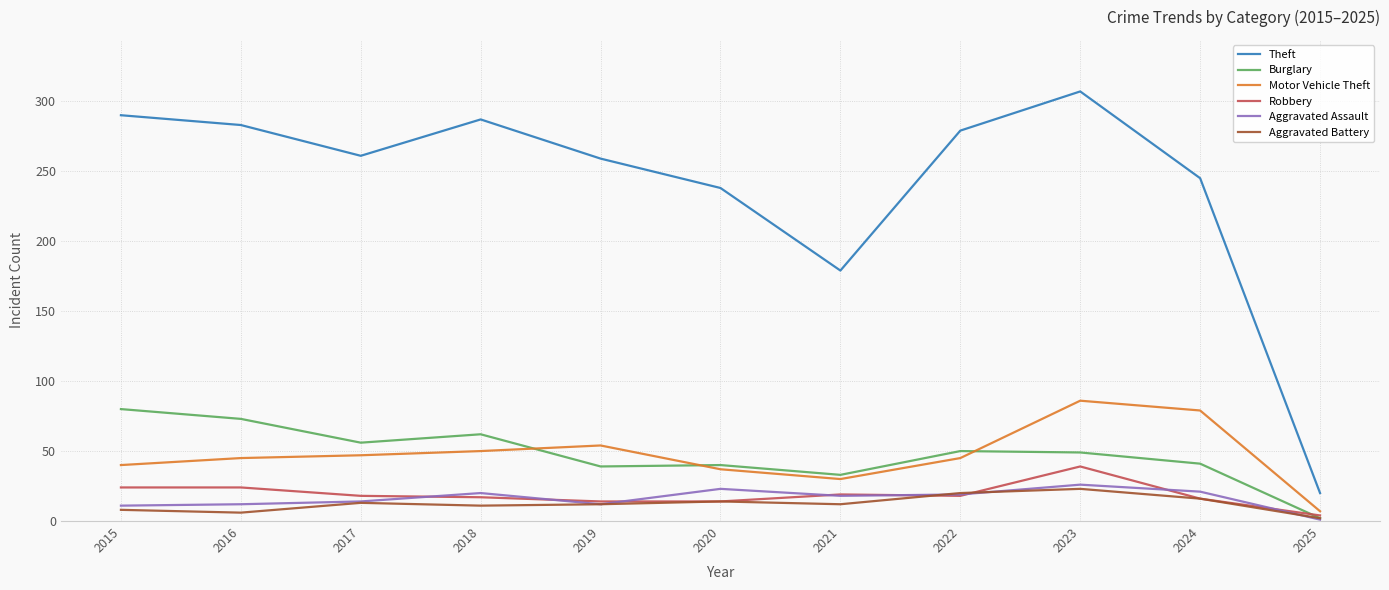

Is the value of Robbery at 2018 greater than the value of Aggravated Assault at 2023?

No